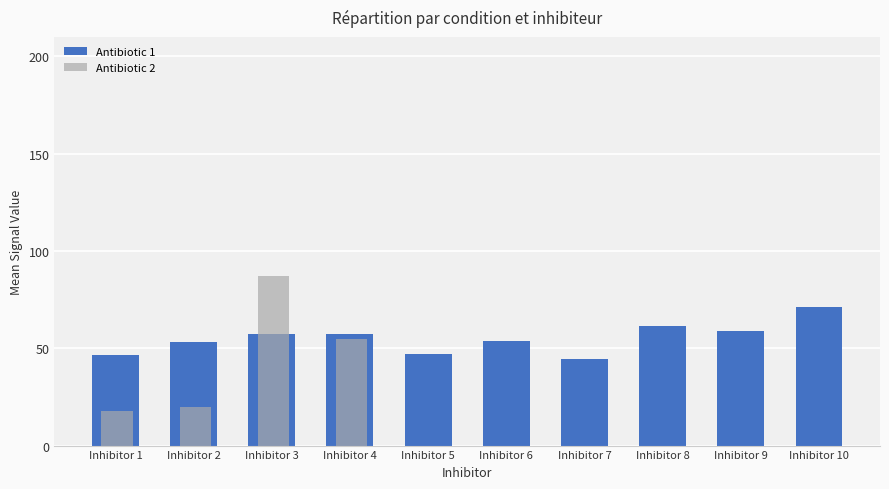

What is the total value across all series at Inhibitor 7?

44.7